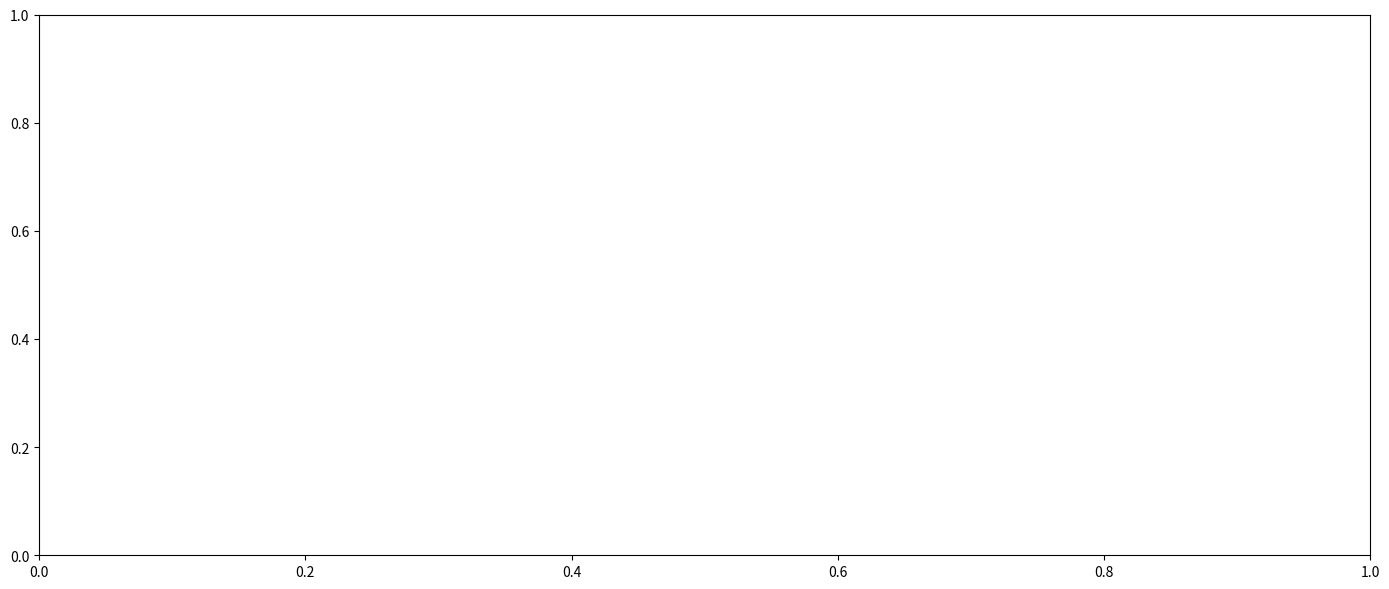

Does the chart contain any negative values?

No